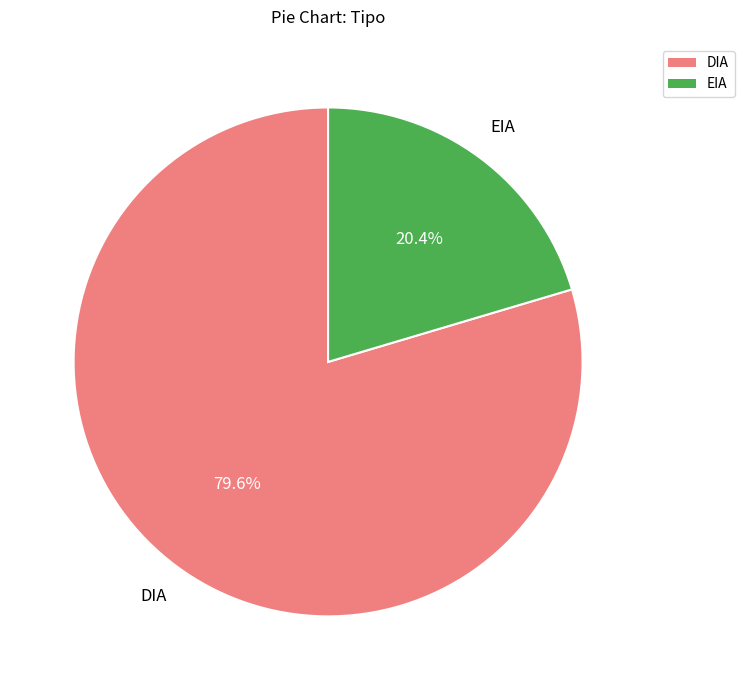

What is the ratio of the value at EIA to the value at DIA?

0.3